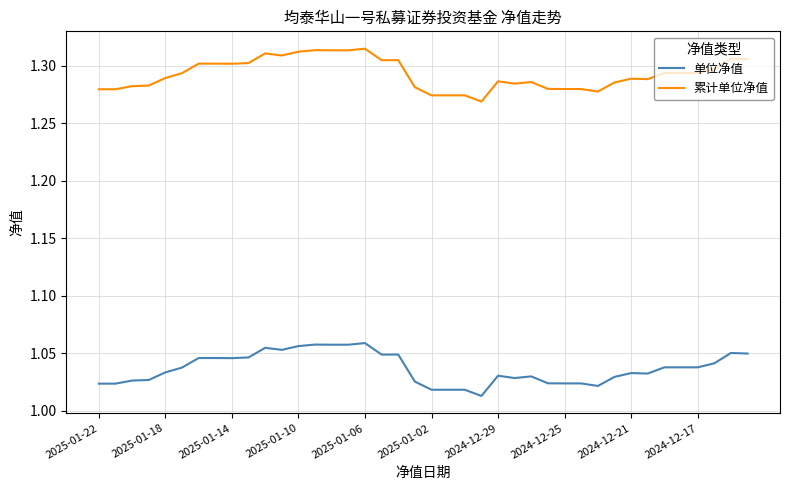

Rank the series by their average value, from lowest to highest.

单位净值, 累计单位净值